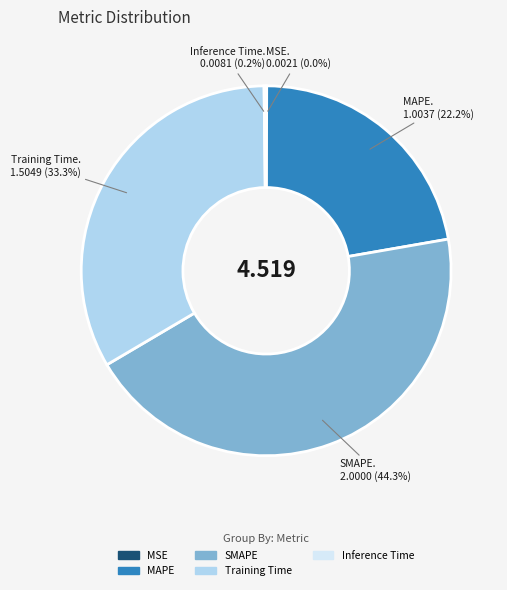

What percentage do MAPE and Training Time together represent?

55.5%